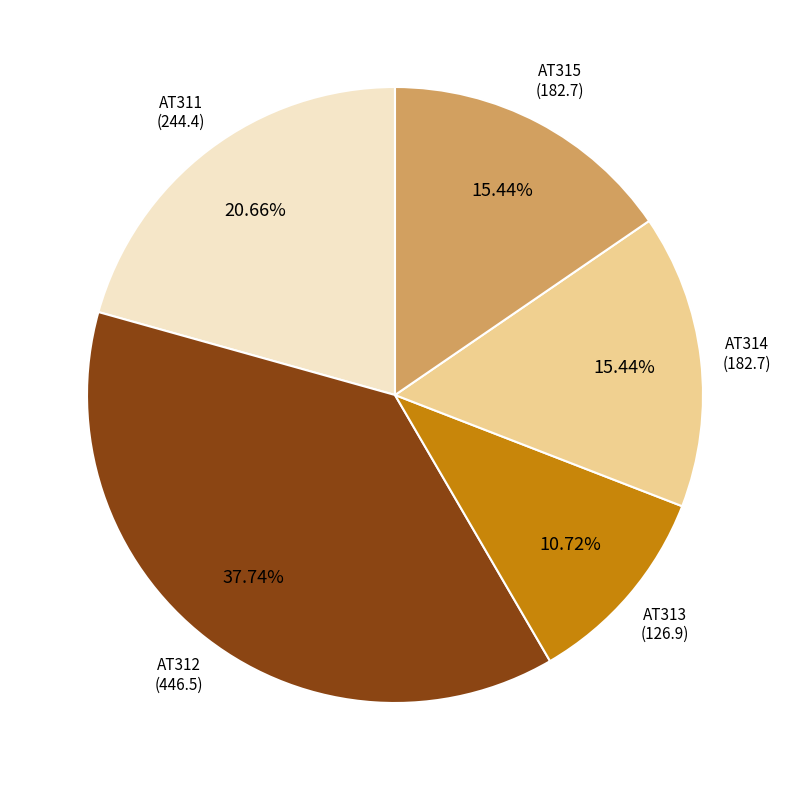

Is there any slice that represents more than half of the pie?

No